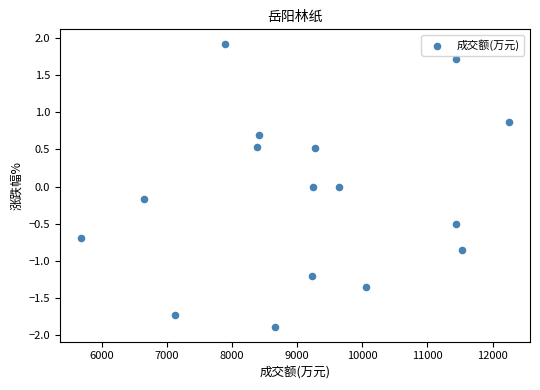

What is the range of Y values (max minus min)?

3.8